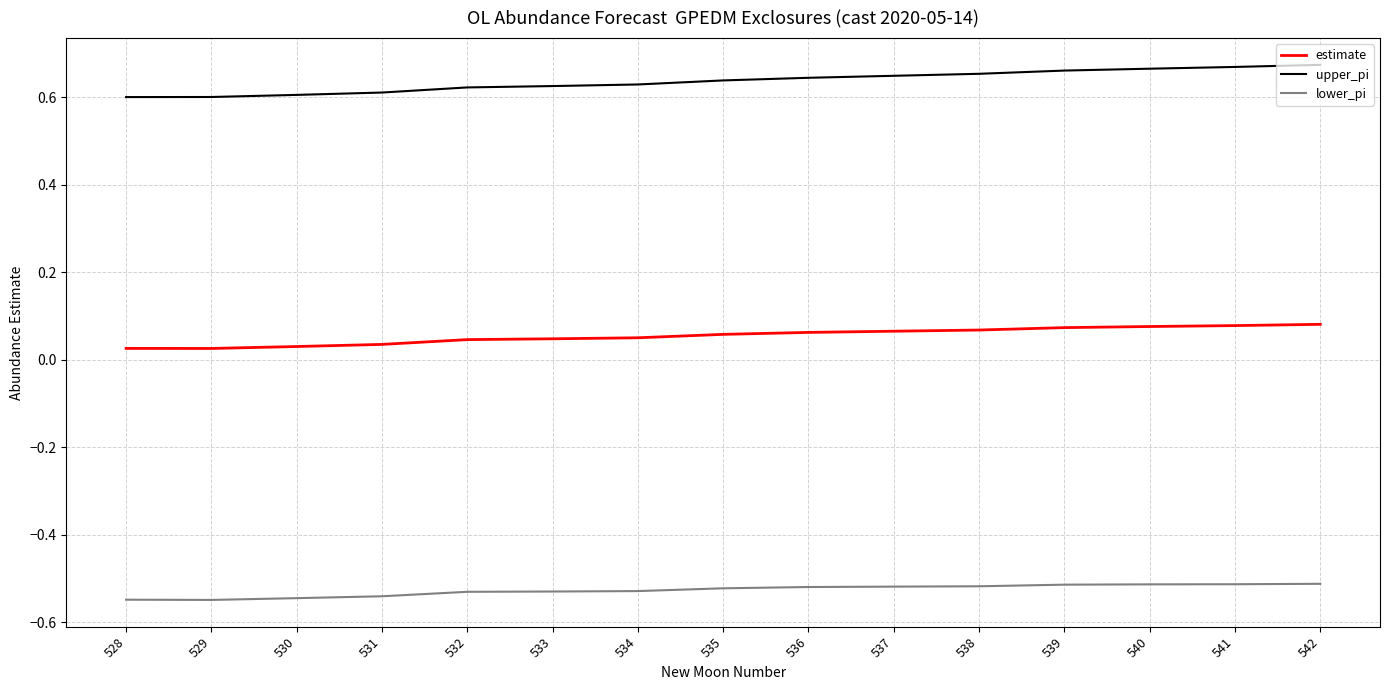

Does the chart display data point markers on the line(s)?

No